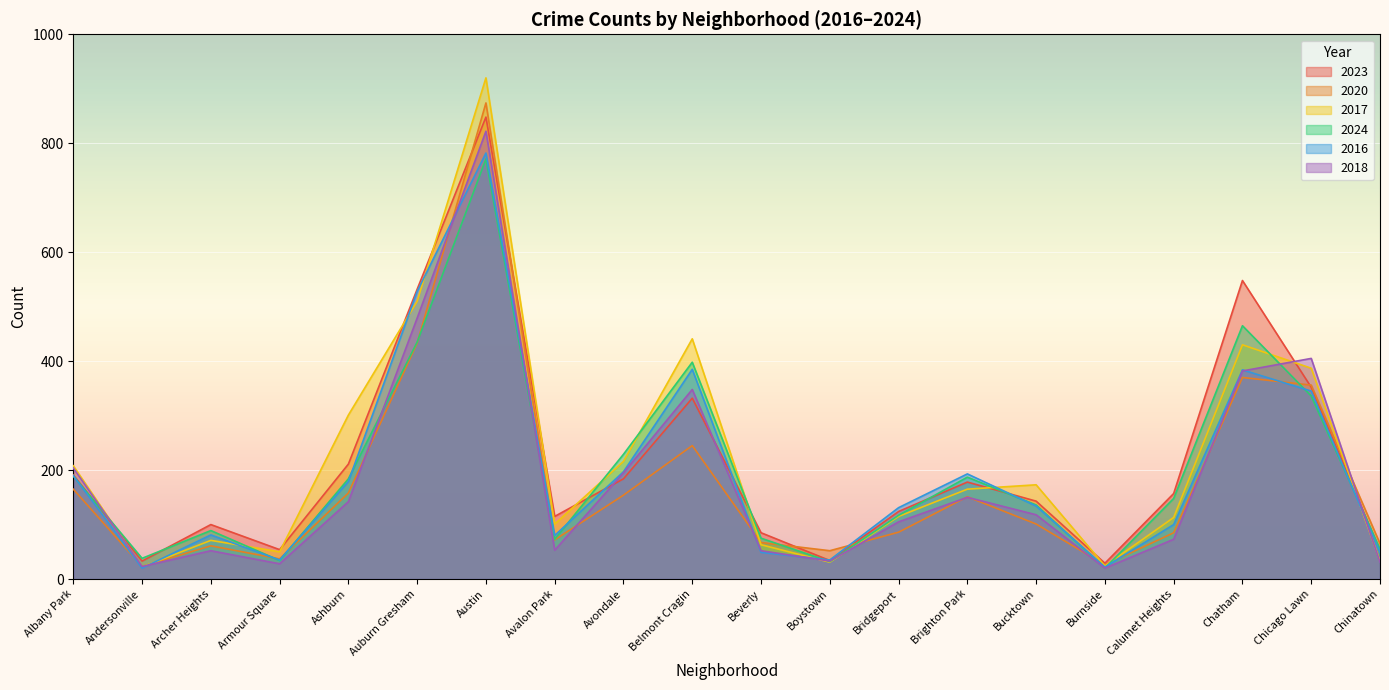

Where does the 2024 series first go above 148?

Albany Park